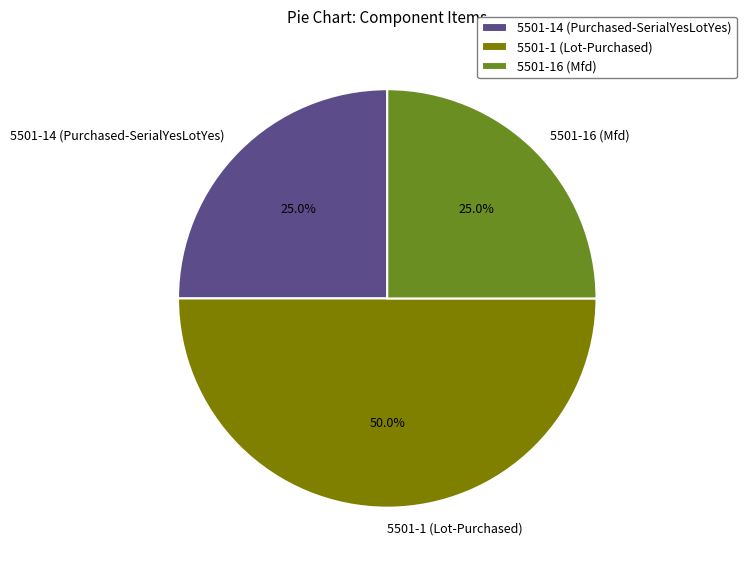

What is the ratio of the value at 5501-16 (Mfd) to the value at 5501-1 (Lot-Purchased)?

0.5